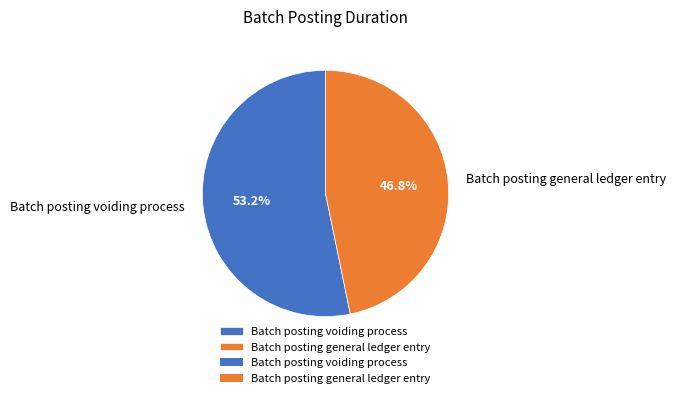

What percentage is the Batch posting voiding process slice, to the nearest percent?

53%